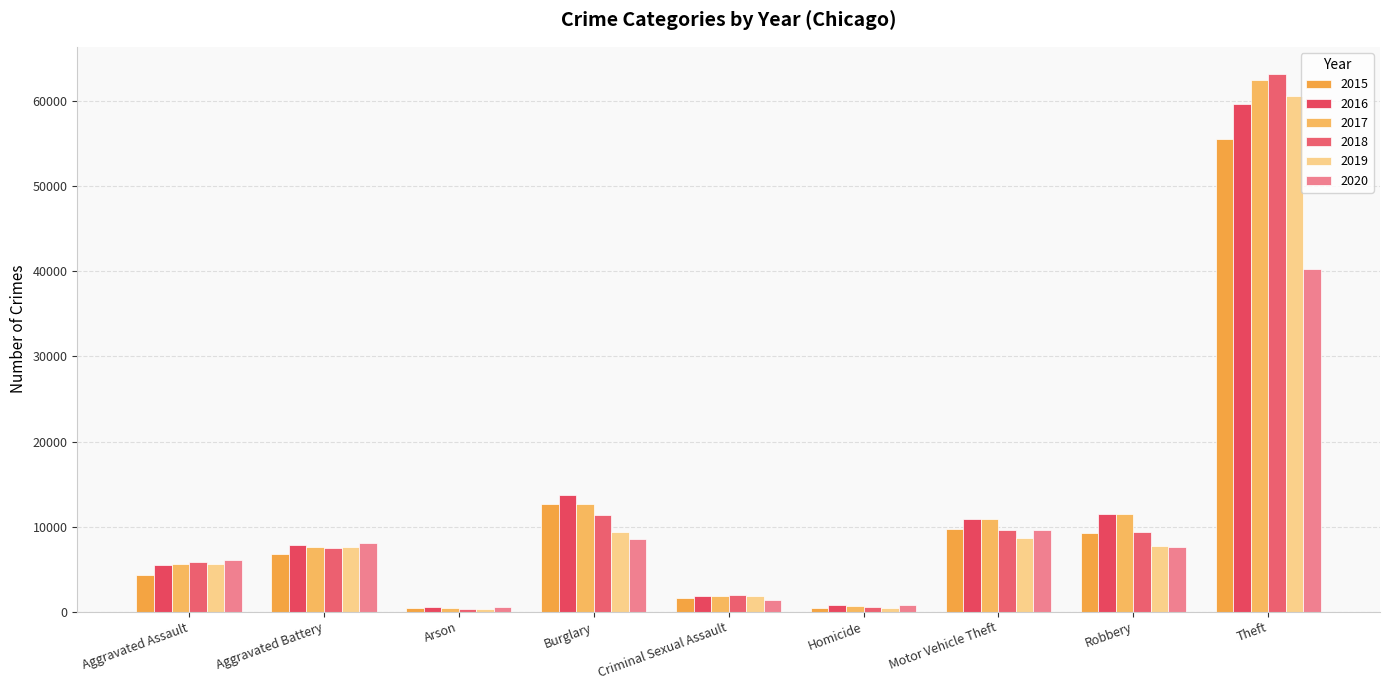

Which series has the largest total across all categories?

2017